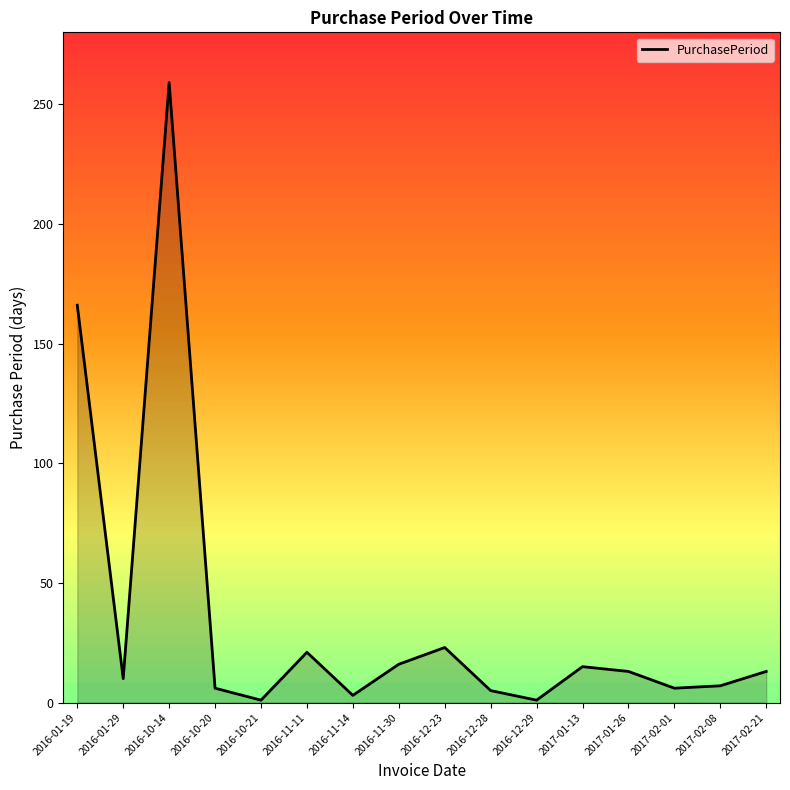

What position from the left is 2017-02-21?

16